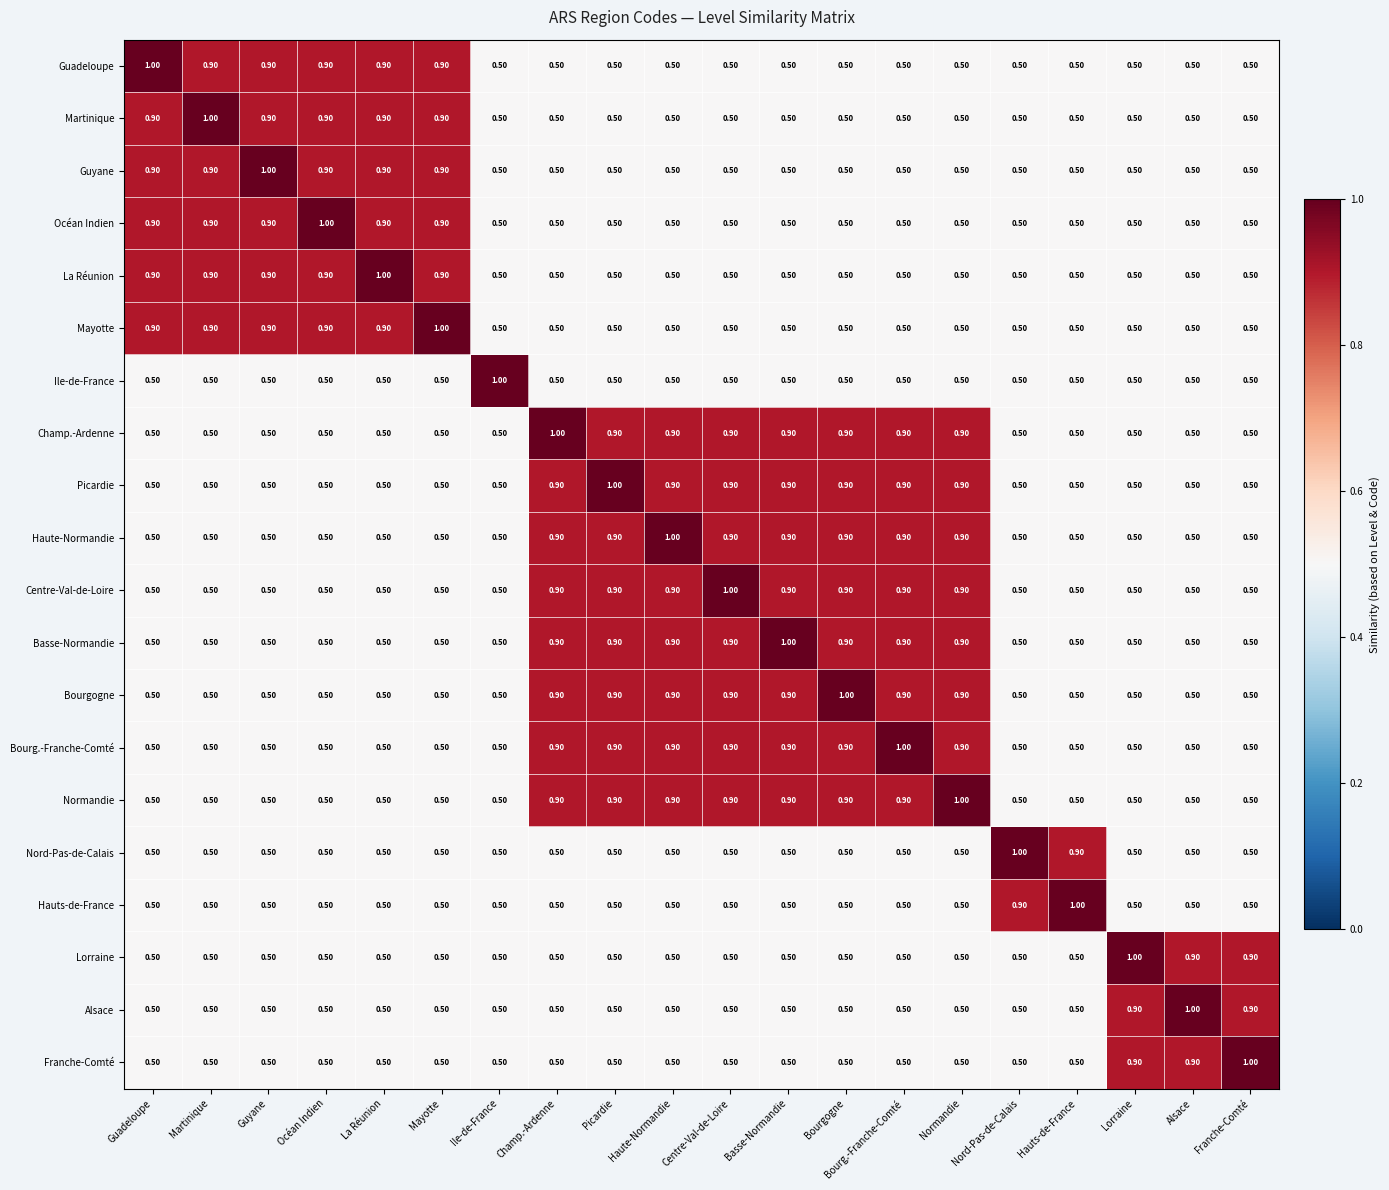

What is the smallest value displayed?

0.5